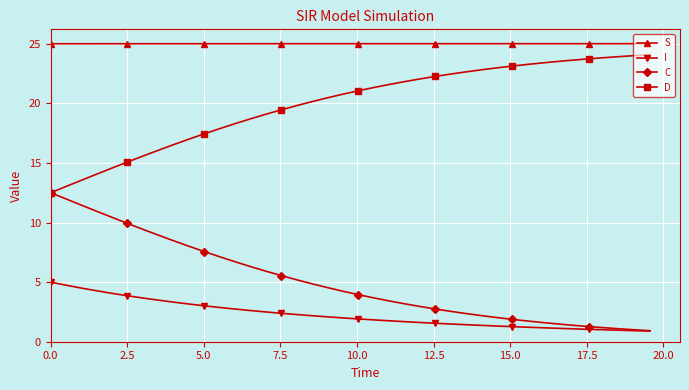

What is the value of the S point at the 31st from the left?

25.0